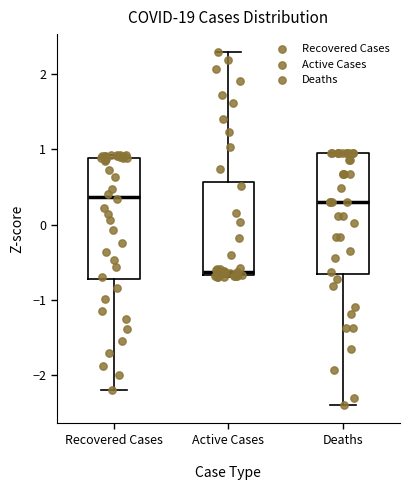

Reading left to right, transcribe this box plot: for each box, give where its median line is, the range the box spans, and where its two whiskers end, as read against the y-axis. The values are not printed on the chart, so give them approximately, as read against the axis.

Recovered Cases: median 0.4, box -0.7 to 0.9, whiskers -2.2 to 0.9 (just above the box's upper edge)
Active Cases: median -0.6, box -0.7 to 0.6, whiskers -0.7 (just below the box's lower edge) to 2.3
Deaths: median 0.3, box -0.7 to 0.9, whiskers -2.4 to 0.9